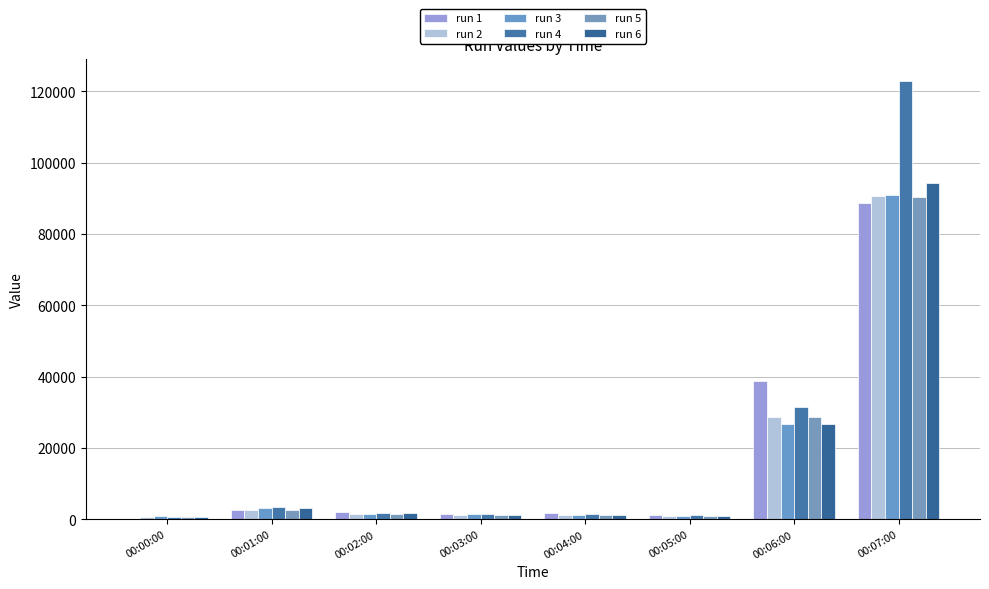

How many distinct data groups are displayed?

6